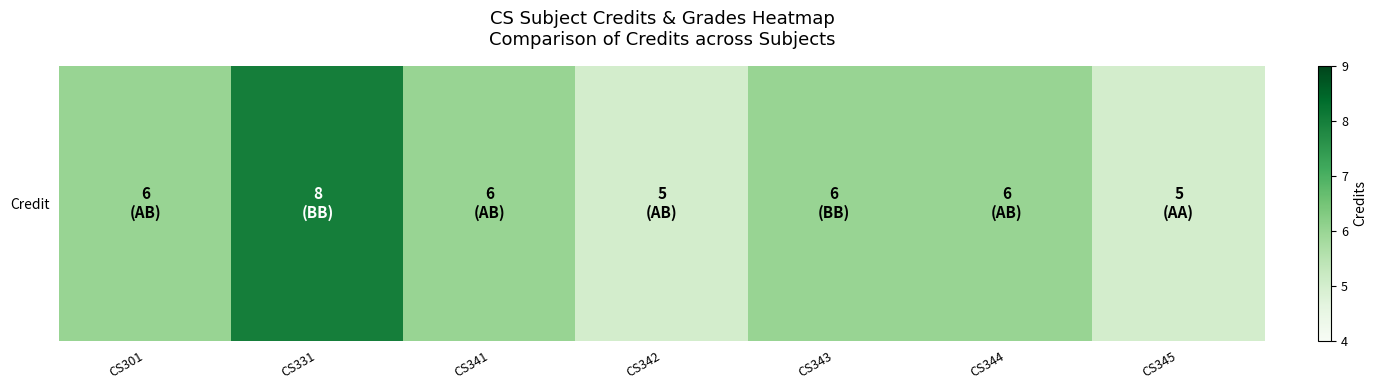

True or false: the data shows 8 at CS331.

True